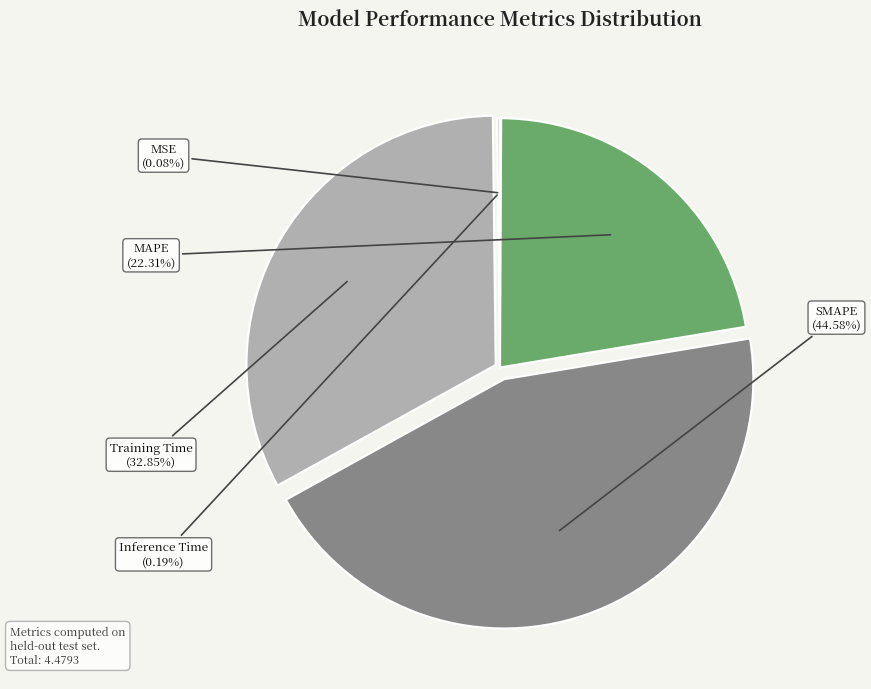

What is the ratio of the value at MAPE to the value at SMAPE?

0.5